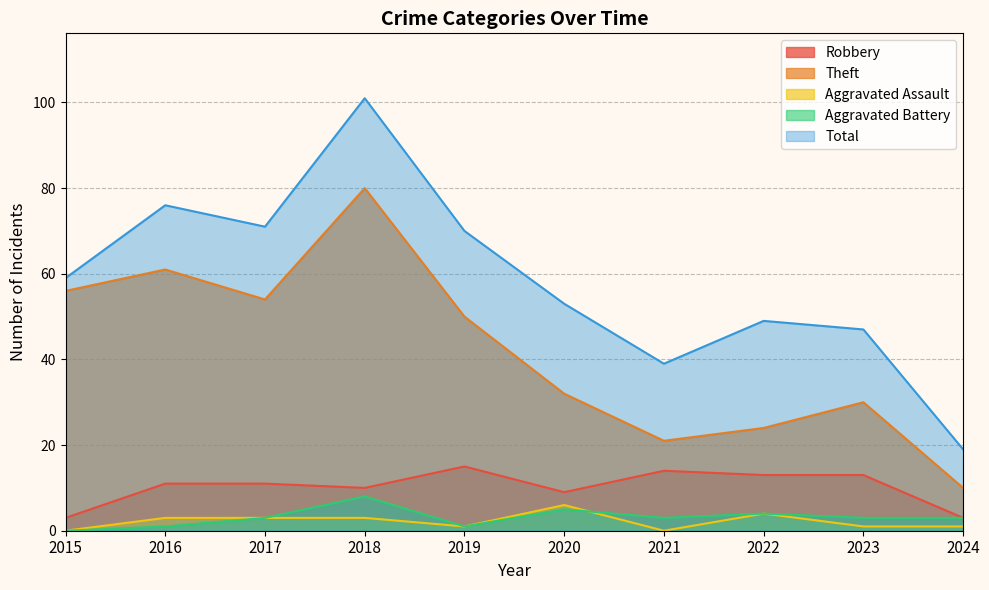

What are all the series names shown in the legend?

Robbery, Theft, Aggravated Assault, Aggravated Battery, Total